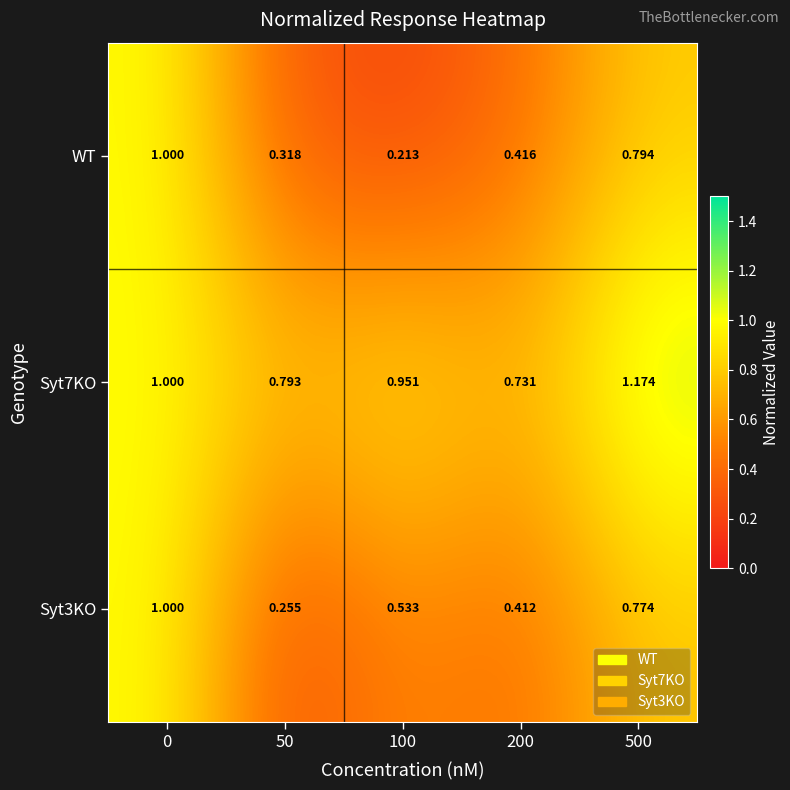

Is the value of Syt7KO at 200 greater than the value of WT at 50?

Yes